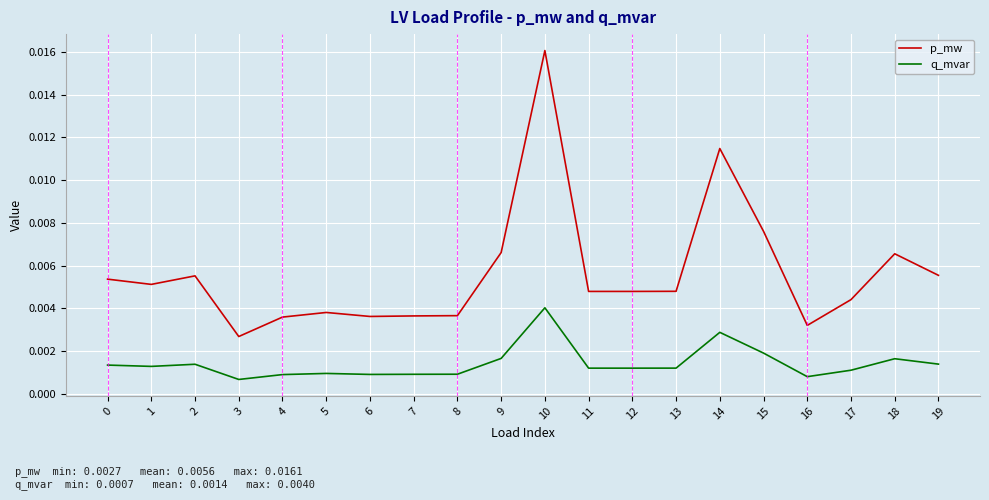

True or false: p_mw and q_mvar cross at least once.

False